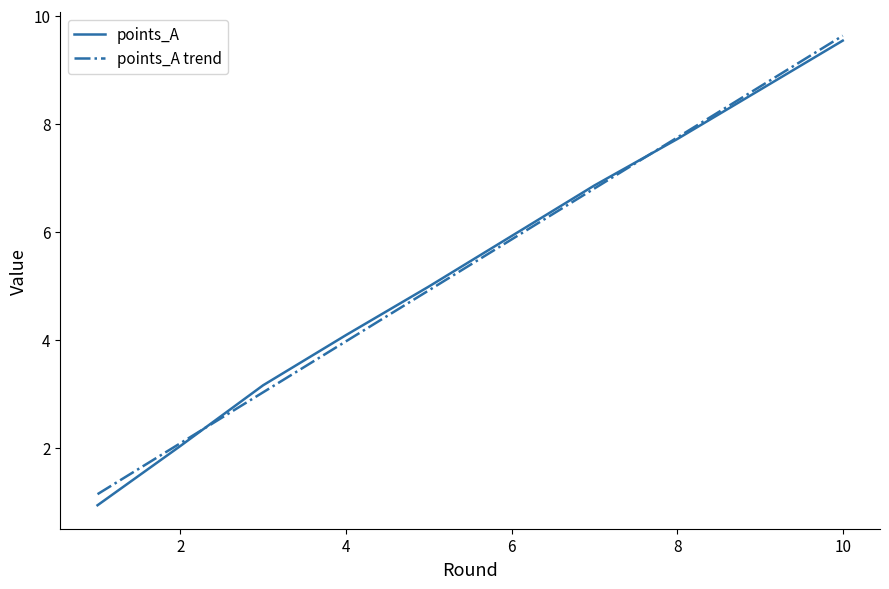

Which series has the widest spread of values?

points_A